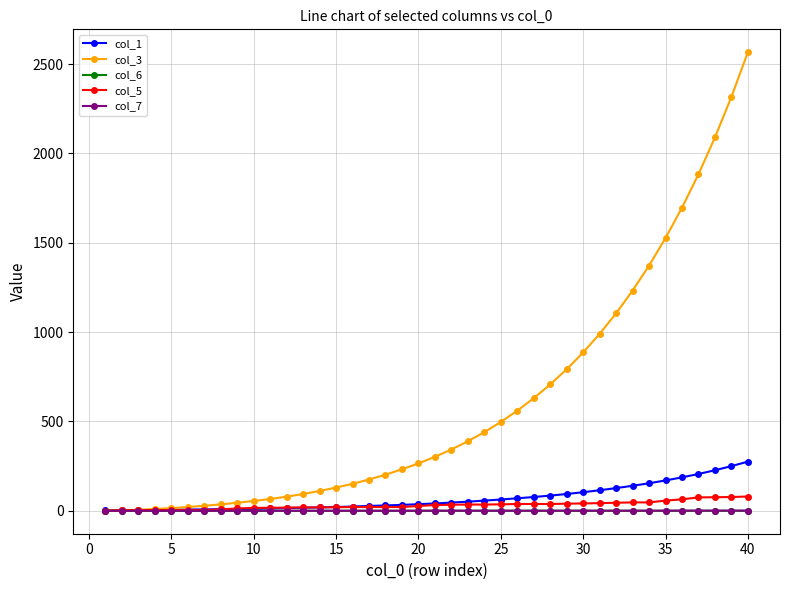

What is the difference between the maximum and minimum values in the col_1 series?

273.0